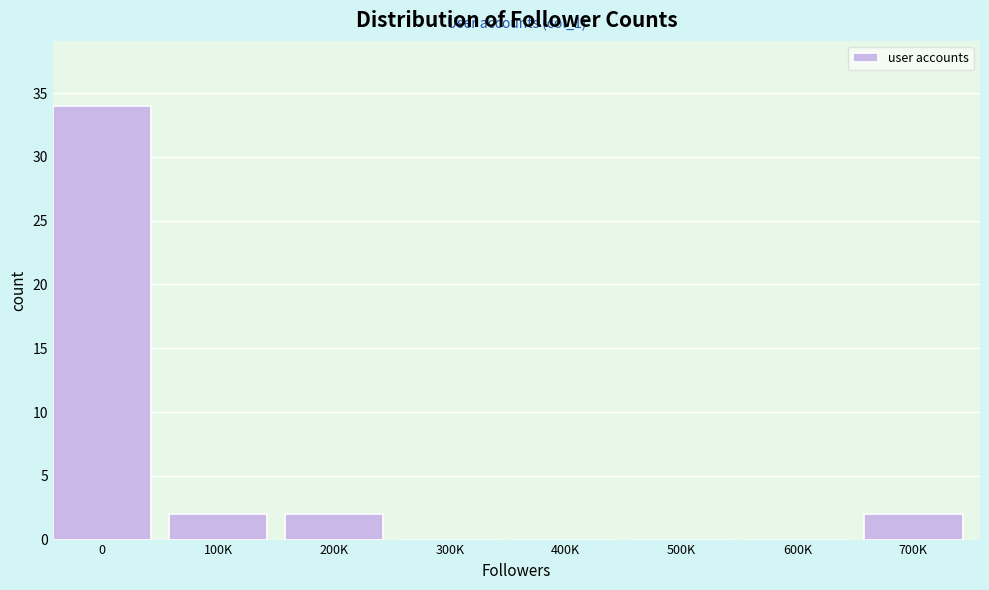

Reading left to right, extract all data points from this chart.

0=34	100K=2	200K=2	300K=0	400K=0	500K=0	600K=0	700K=2